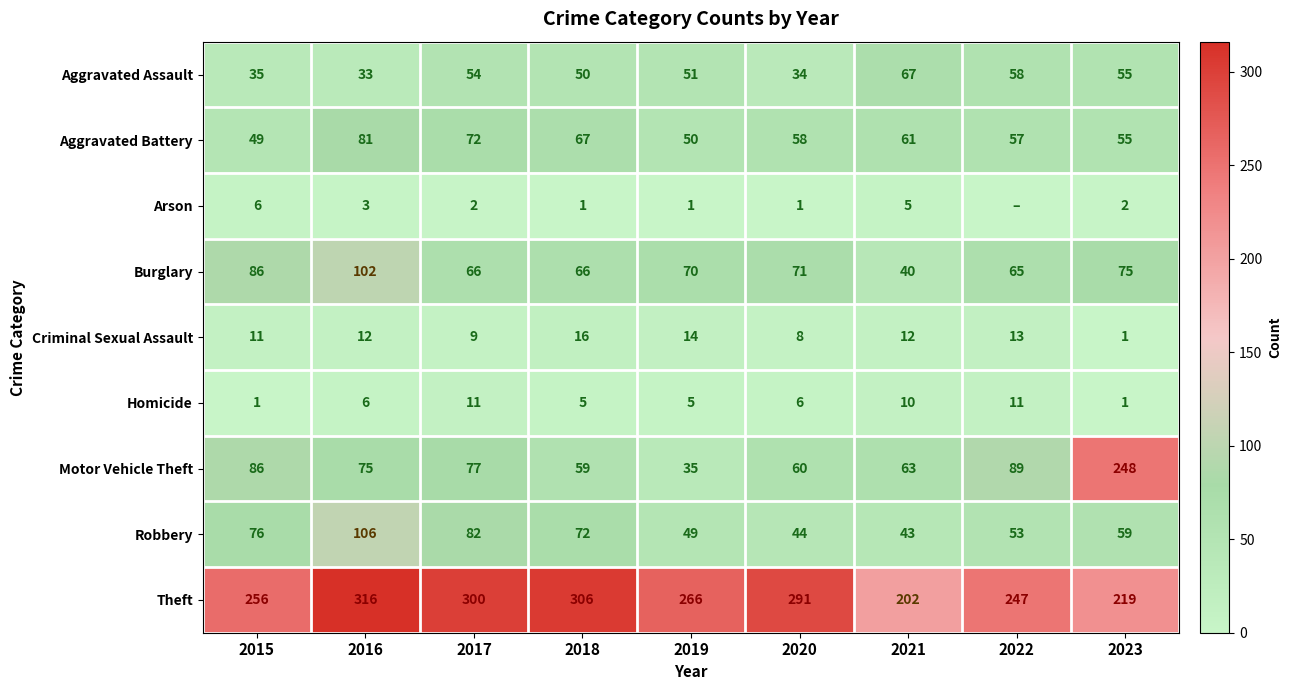

At 2019, list the series in order from largest to smallest.

Theft, Burglary, Aggravated Assault, Aggravated Battery, Robbery, Motor Vehicle Theft, Criminal Sexual Assault, Homicide, Arson